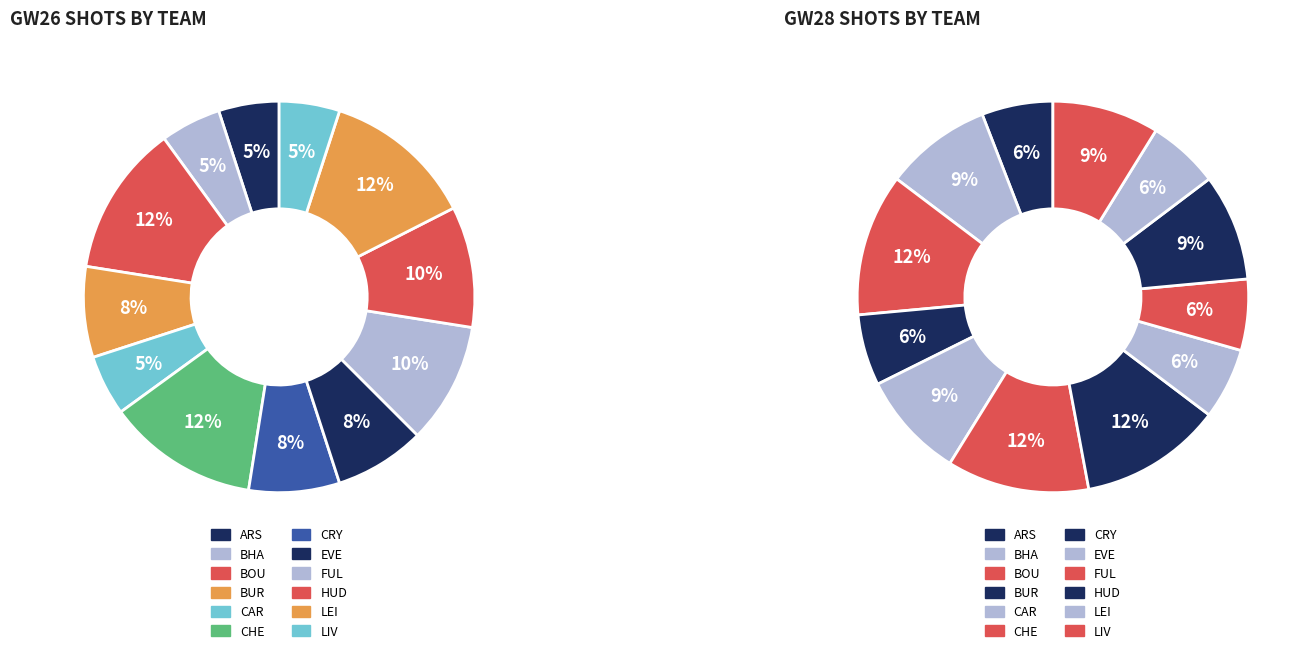

What percentage is the 9 slice, to the nearest percent?

10%